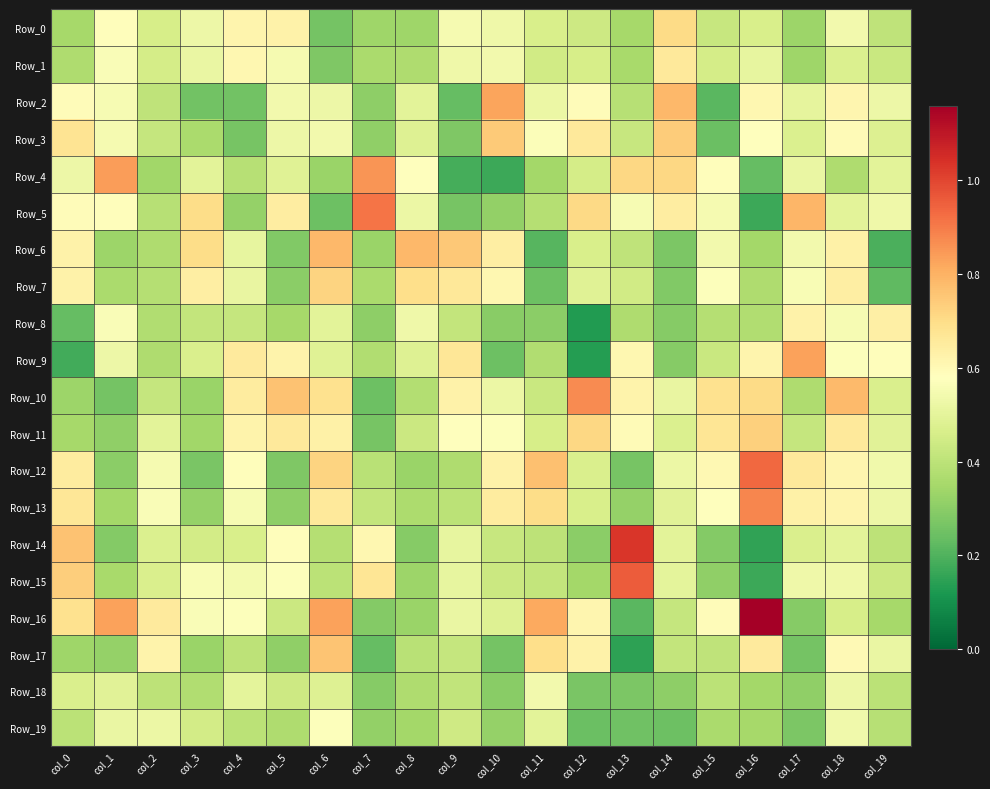

Reading right to left, list all the values displayed in this chart.

Row_0: col_19=0.4	col_18=0.5	col_17=0.3	col_16=0.5	col_15=0.4	col_14=0.7	col_13=0.3	col_12=0.4	col_11=0.5	col_10=0.5	col_9=0.6	col_8=0.3	col_7=0.3	col_6=0.3	col_5=0.6	col_4=0.6	col_3=0.5	col_2=0.5	col_1=0.6	col_0=0.4
Row_1: col_19=0.4	col_18=0.5	col_17=0.3	col_16=0.5	col_15=0.5	col_14=0.7	col_13=0.4	col_12=0.5	col_11=0.4	col_10=0.5	col_9=0.5	col_8=0.4	col_7=0.4	col_6=0.3	col_5=0.6	col_4=0.6	col_3=0.5	col_2=0.5	col_1=0.6	col_0=0.4
Row_2: col_19=0.5	col_18=0.6	col_17=0.5	col_16=0.6	col_15=0.2	col_14=0.8	col_13=0.4	col_12=0.6	col_11=0.5	col_10=0.8	col_9=0.2	col_8=0.5	col_7=0.3	col_6=0.5	col_5=0.5	col_4=0.3	col_3=0.3	col_2=0.4	col_1=0.6	col_0=0.6
Row_3: col_19=0.5	col_18=0.6	col_17=0.5	col_16=0.6	col_15=0.2	col_14=0.7	col_13=0.4	col_12=0.7	col_11=0.6	col_10=0.7	col_9=0.3	col_8=0.5	col_7=0.3	col_6=0.5	col_5=0.5	col_4=0.3	col_3=0.4	col_2=0.4	col_1=0.5	col_0=0.7
Row_4: col_19=0.5	col_18=0.4	col_17=0.5	col_16=0.2	col_15=0.6	col_14=0.7	col_13=0.7	col_12=0.5	col_11=0.3	col_10=0.2	col_9=0.2	col_8=0.6	col_7=0.9	col_6=0.3	col_5=0.5	col_4=0.4	col_3=0.5	col_2=0.3	col_1=0.8	col_0=0.5
Row_5: col_19=0.5	col_18=0.5	col_17=0.8	col_16=0.2	col_15=0.5	col_14=0.6	col_13=0.6	col_12=0.7	col_11=0.4	col_10=0.3	col_9=0.3	col_8=0.5	col_7=0.9	col_6=0.2	col_5=0.6	col_4=0.3	col_3=0.7	col_2=0.4	col_1=0.6	col_0=0.6
Row_6: col_19=0.2	col_18=0.6	col_17=0.5	col_16=0.3	col_15=0.5	col_14=0.3	col_13=0.4	col_12=0.5	col_11=0.2	col_10=0.6	col_9=0.7	col_8=0.8	col_7=0.3	col_6=0.8	col_5=0.3	col_4=0.5	col_3=0.7	col_2=0.4	col_1=0.3	col_0=0.6
Row_7: col_19=0.2	col_18=0.6	col_17=0.6	col_16=0.4	col_15=0.6	col_14=0.3	col_13=0.4	col_12=0.5	col_11=0.2	col_10=0.6	col_9=0.7	col_8=0.7	col_7=0.4	col_6=0.7	col_5=0.3	col_4=0.5	col_3=0.6	col_2=0.4	col_1=0.4	col_0=0.6
Row_8: col_19=0.6	col_18=0.6	col_17=0.6	col_16=0.4	col_15=0.4	col_14=0.3	col_13=0.4	col_12=0.1	col_11=0.3	col_10=0.3	col_9=0.4	col_8=0.5	col_7=0.3	col_6=0.5	col_5=0.3	col_4=0.4	col_3=0.4	col_2=0.4	col_1=0.6	col_0=0.2
Row_9: col_19=0.6	col_18=0.6	col_17=0.8	col_16=0.6	col_15=0.4	col_14=0.3	col_13=0.6	col_12=0.1	col_11=0.4	col_10=0.2	col_9=0.7	col_8=0.5	col_7=0.4	col_6=0.5	col_5=0.6	col_4=0.7	col_3=0.5	col_2=0.4	col_1=0.5	col_0=0.2
Row_10: col_19=0.5	col_18=0.8	col_17=0.4	col_16=0.7	col_15=0.7	col_14=0.5	col_13=0.6	col_12=0.9	col_11=0.4	col_10=0.5	col_9=0.6	col_8=0.4	col_7=0.2	col_6=0.7	col_5=0.8	col_4=0.6	col_3=0.3	col_2=0.4	col_1=0.3	col_0=0.3
Row_11: col_19=0.5	col_18=0.7	col_17=0.4	col_16=0.7	col_15=0.7	col_14=0.5	col_13=0.6	col_12=0.7	col_11=0.5	col_10=0.6	col_9=0.6	col_8=0.4	col_7=0.3	col_6=0.6	col_5=0.7	col_4=0.6	col_3=0.3	col_2=0.5	col_1=0.3	col_0=0.4
Row_12: col_19=0.5	col_18=0.6	col_17=0.7	col_16=0.9	col_15=0.6	col_14=0.5	col_13=0.3	col_12=0.5	col_11=0.8	col_10=0.6	col_9=0.4	col_8=0.3	col_7=0.4	col_6=0.7	col_5=0.3	col_4=0.6	col_3=0.3	col_2=0.6	col_1=0.3	col_0=0.6
Row_13: col_19=0.5	col_18=0.6	col_17=0.6	col_16=0.9	col_15=0.6	col_14=0.5	col_13=0.3	col_12=0.5	col_11=0.7	col_10=0.6	col_9=0.4	col_8=0.4	col_7=0.4	col_6=0.7	col_5=0.3	col_4=0.6	col_3=0.3	col_2=0.6	col_1=0.3	col_0=0.7
Row_14: col_19=0.4	col_18=0.5	col_17=0.5	col_16=0.2	col_15=0.3	col_14=0.5	col_13=1.0	col_12=0.3	col_11=0.4	col_10=0.4	col_9=0.5	col_8=0.3	col_7=0.6	col_6=0.4	col_5=0.6	col_4=0.5	col_3=0.4	col_2=0.5	col_1=0.3	col_0=0.8
Row_15: col_19=0.4	col_18=0.5	col_17=0.5	col_16=0.2	col_15=0.3	col_14=0.5	col_13=1.0	col_12=0.3	col_11=0.4	col_10=0.4	col_9=0.5	col_8=0.3	col_7=0.7	col_6=0.4	col_5=0.6	col_4=0.5	col_3=0.6	col_2=0.5	col_1=0.4	col_0=0.7
Row_16: col_19=0.3	col_18=0.5	col_17=0.3	col_16=1.2	col_15=0.6	col_14=0.4	col_13=0.2	col_12=0.6	col_11=0.8	col_10=0.5	col_9=0.5	col_8=0.3	col_7=0.3	col_6=0.8	col_5=0.4	col_4=0.6	col_3=0.6	col_2=0.7	col_1=0.8	col_0=0.7
Row_17: col_19=0.5	col_18=0.6	col_17=0.3	col_16=0.7	col_15=0.4	col_14=0.4	col_13=0.1	col_12=0.6	col_11=0.7	col_10=0.3	col_9=0.4	col_8=0.4	col_7=0.2	col_6=0.8	col_5=0.3	col_4=0.4	col_3=0.3	col_2=0.6	col_1=0.3	col_0=0.3
Row_18: col_19=0.4	col_18=0.5	col_17=0.3	col_16=0.3	col_15=0.4	col_14=0.3	col_13=0.3	col_12=0.3	col_11=0.5	col_10=0.3	col_9=0.4	col_8=0.4	col_7=0.3	col_6=0.5	col_5=0.4	col_4=0.5	col_3=0.4	col_2=0.4	col_1=0.5	col_0=0.5
Row_19: col_19=0.4	col_18=0.5	col_17=0.3	col_16=0.4	col_15=0.4	col_14=0.2	col_13=0.3	col_12=0.2	col_11=0.5	col_10=0.3	col_9=0.4	col_8=0.3	col_7=0.3	col_6=0.6	col_5=0.4	col_4=0.4	col_3=0.4	col_2=0.5	col_1=0.5	col_0=0.4